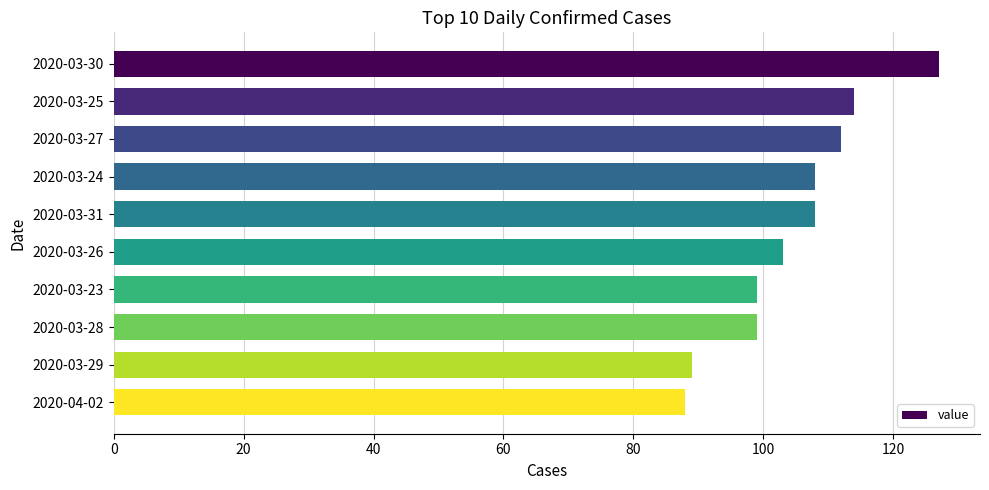

Does the chart contain stacked bars?

No